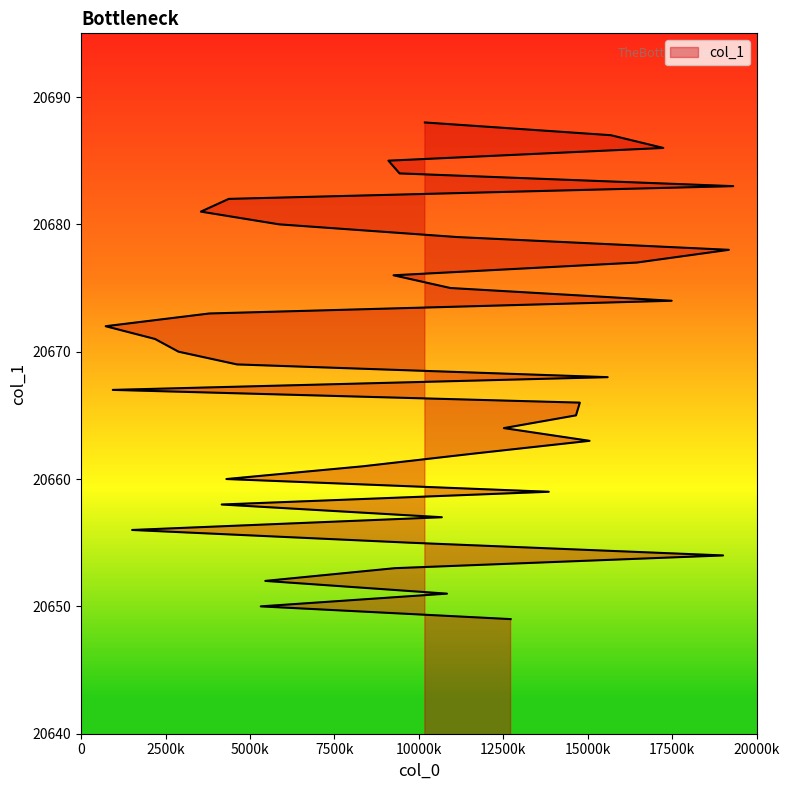

How many values are below 20669?

20